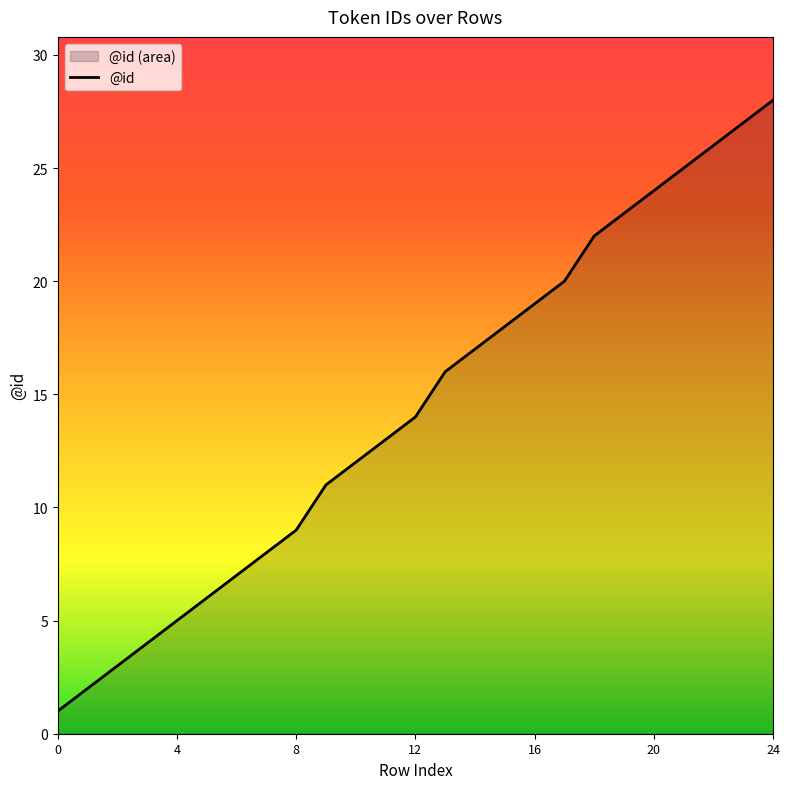

Reading left to right, list all the values displayed in this chart.

1	2	3	4	5	6	7	8	9	11	12	13	14	16	17	18	19	20	22	23	24	25	26	27	28